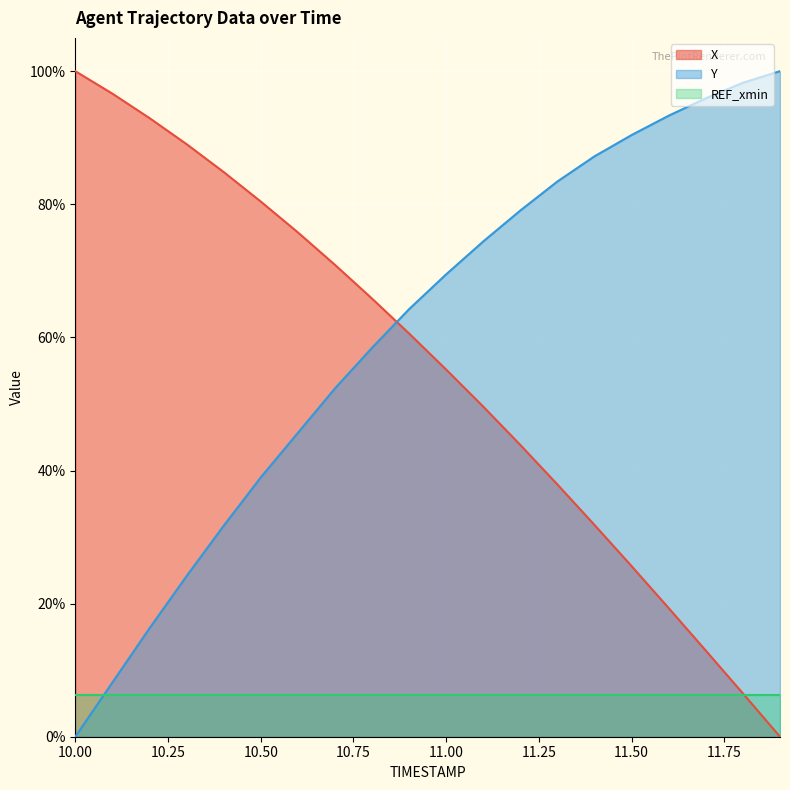

Which series has the largest total across all categories?

Y